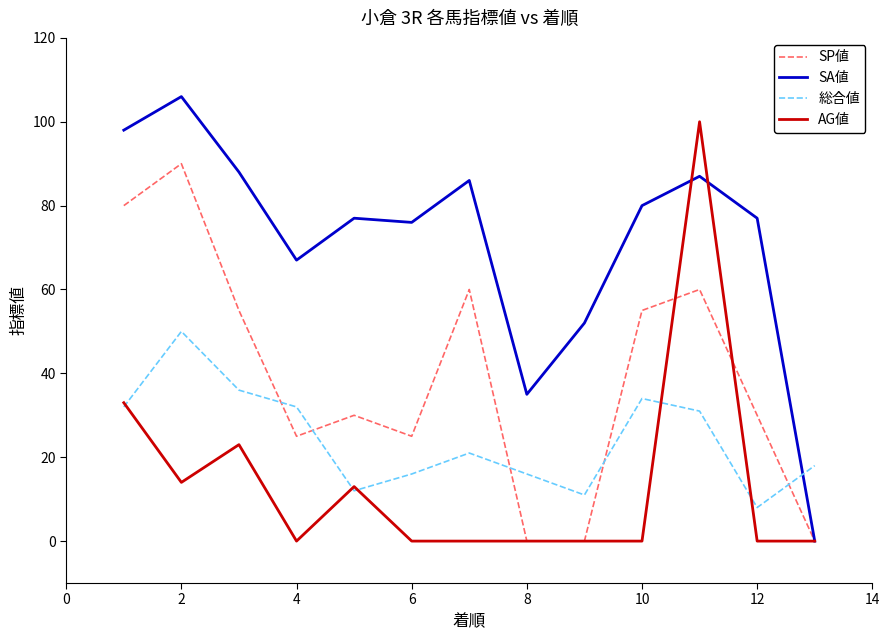

What is the average value of the SP値 series?

39